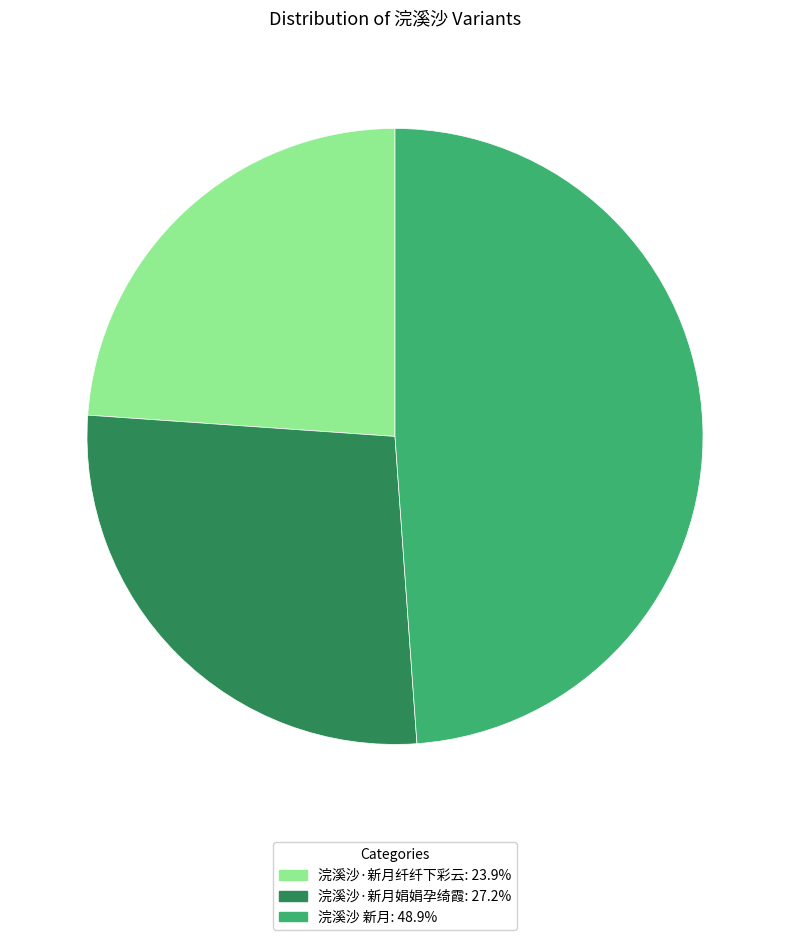

Does 浣溪沙 新月 represent more than half of the total?

No